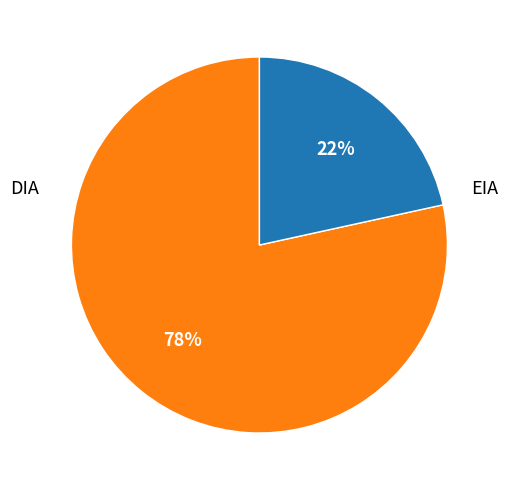

Is there a majority slice in this chart?

Yes